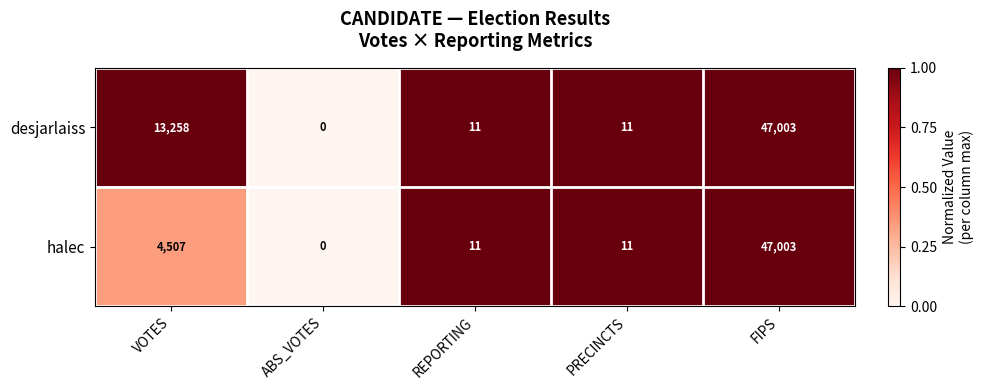

True or false: desjarlaiss has a value of 17 at REPORTING.

False